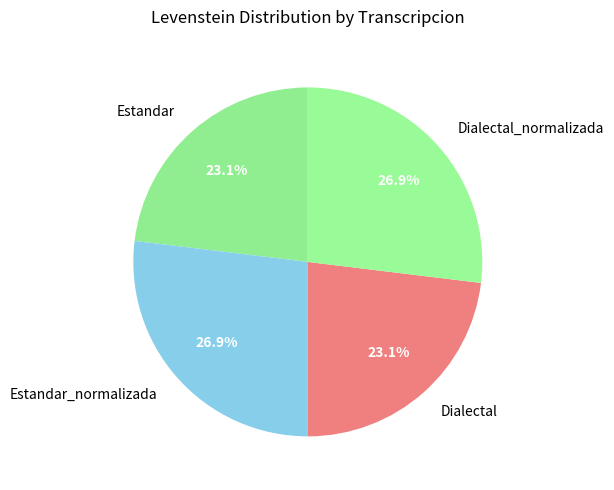

Count the number of slices in the pie.

4